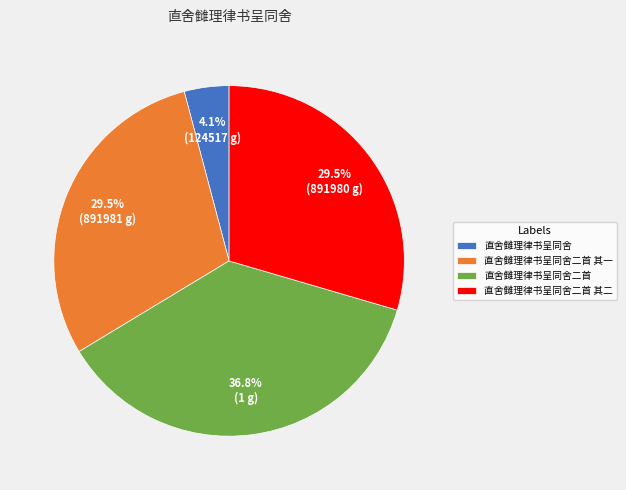

True or false: 直舍雠理律书呈同舍二首 其一 accounts for 37% of the total.

False